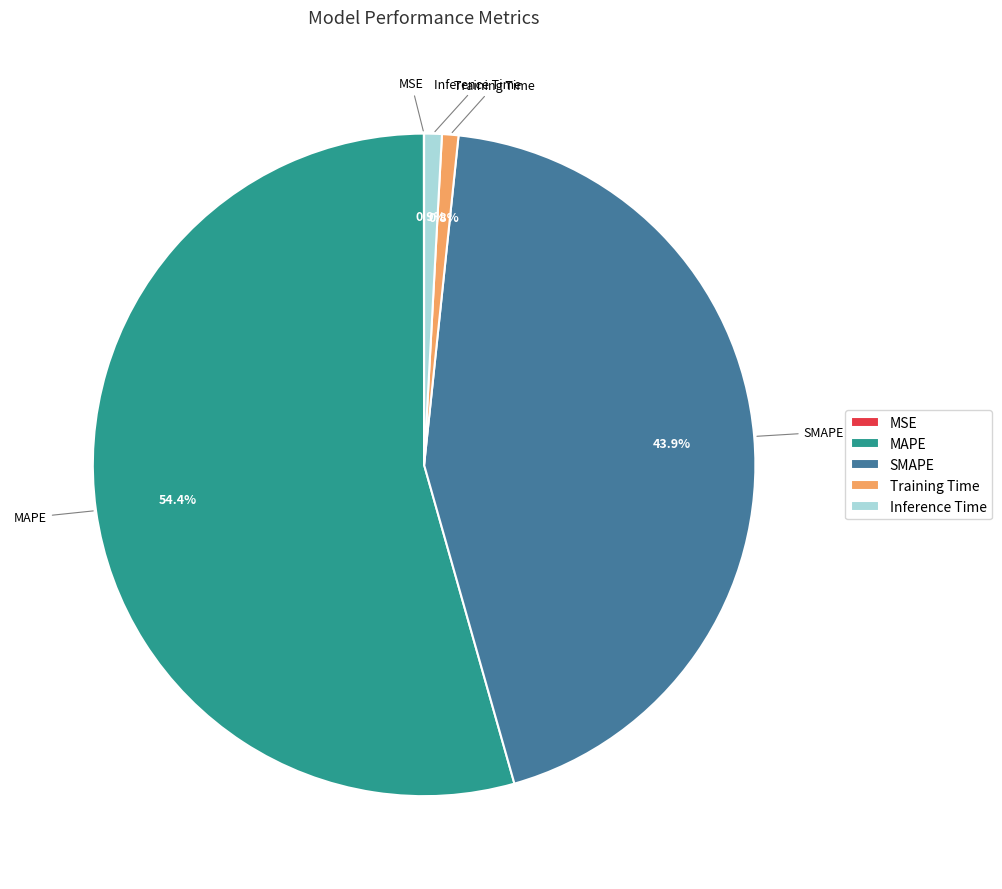

What is the largest slice in the pie chart?

MAPE